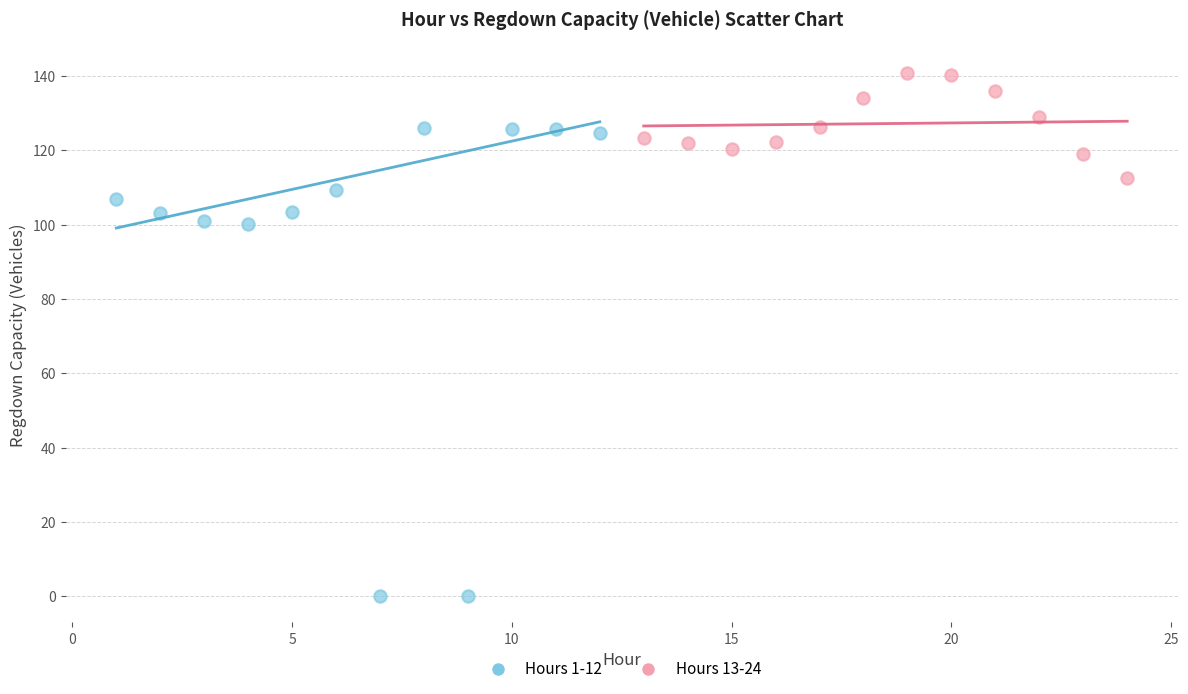

What are all the series names shown in the legend?

Hours 1-12, Hours 13-24